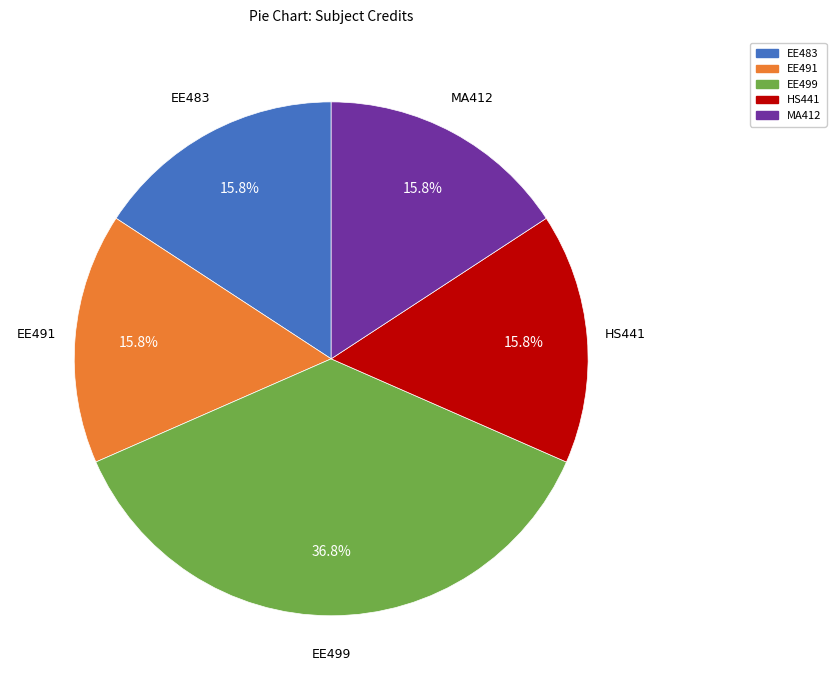

Does any single category account for the majority?

No